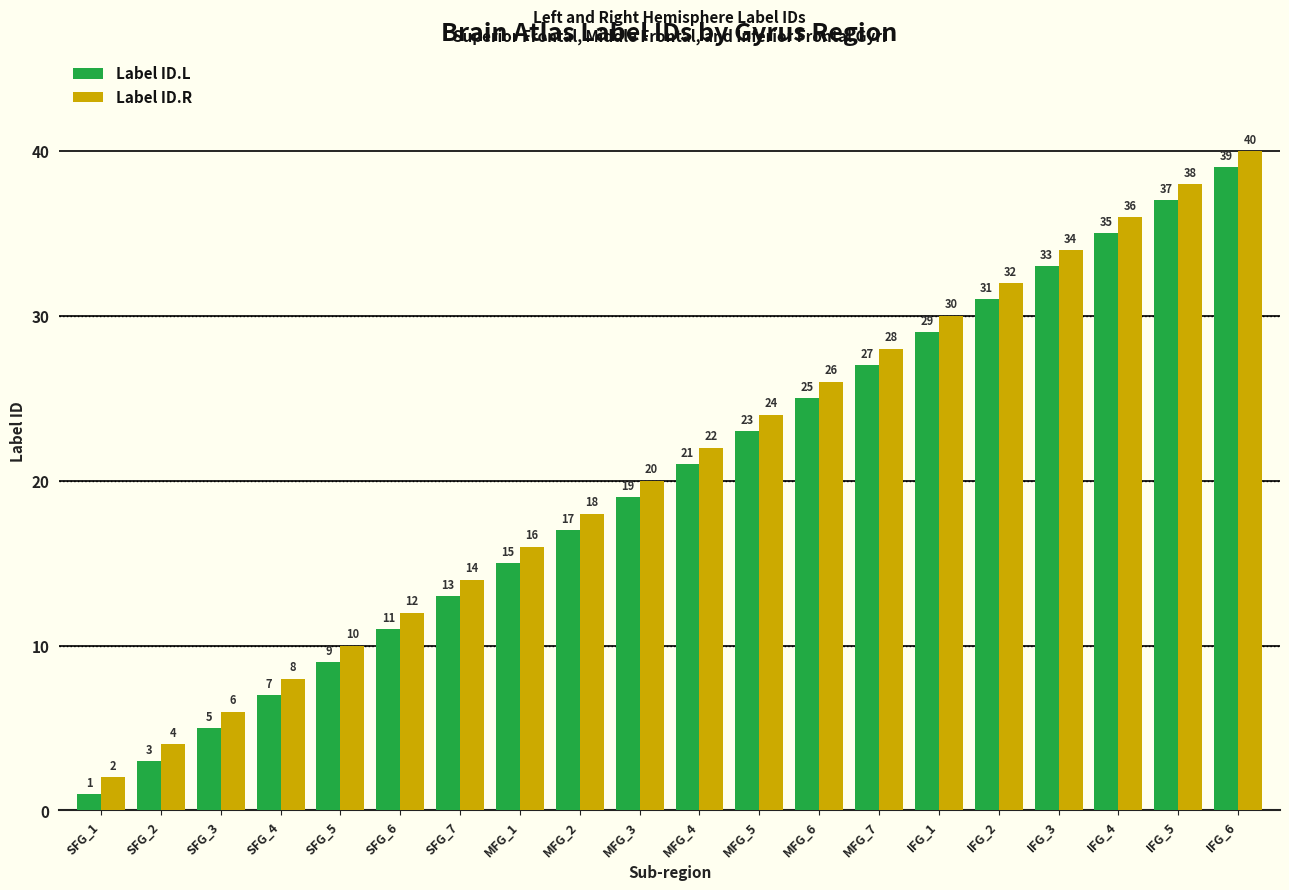

How many groups of bars are there?

20